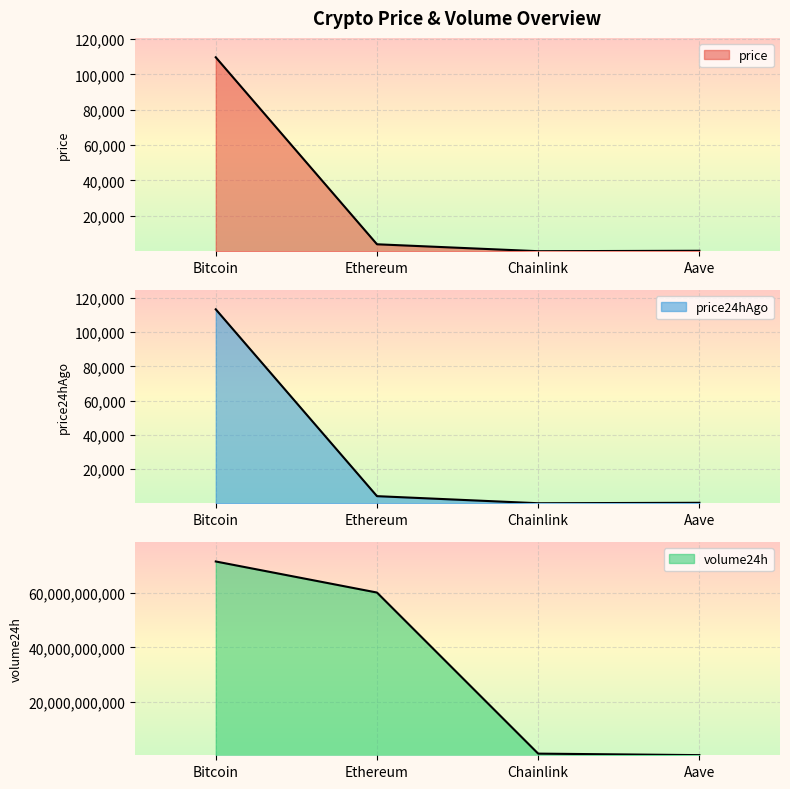

Which series changed the most between Chainlink and Aave?

volume24h